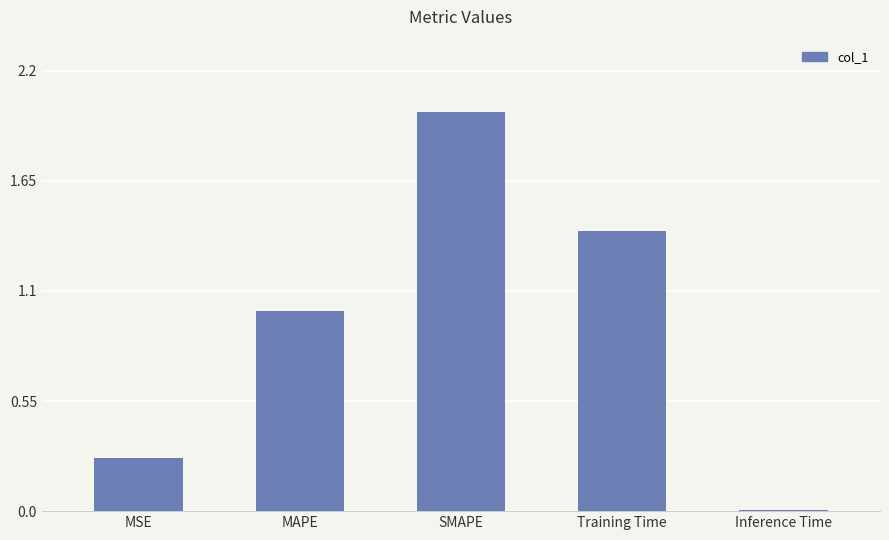

List the labels in order of value, smallest first.

Inference Time, MSE, MAPE, Training Time, SMAPE